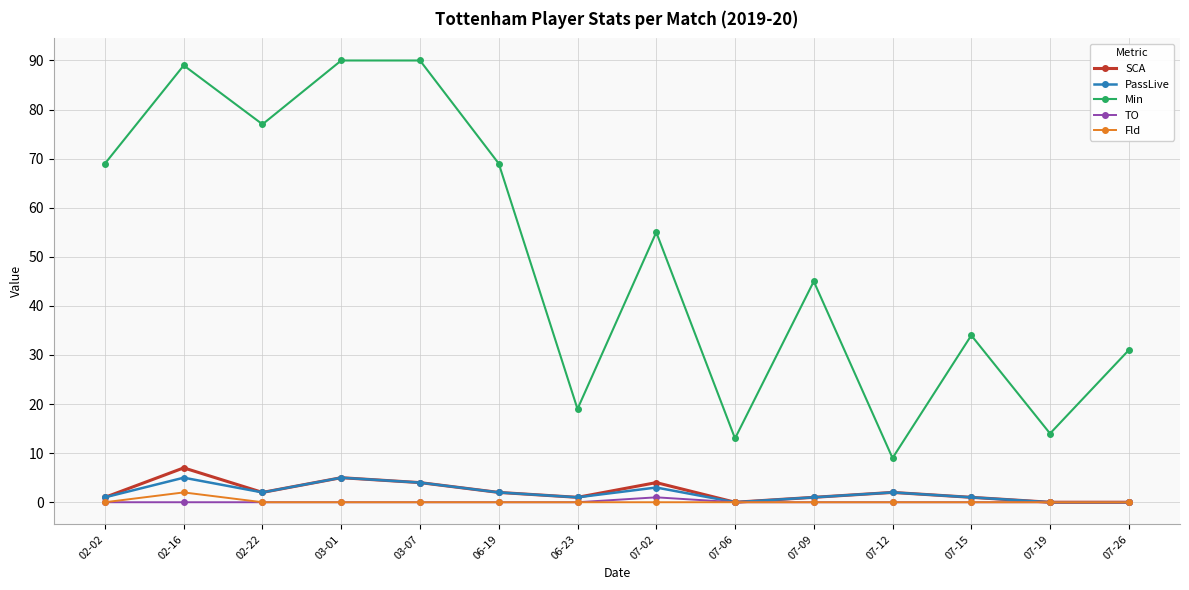

Is the value of Min at 07-02 greater than the value of Fld at 07-26?

Yes